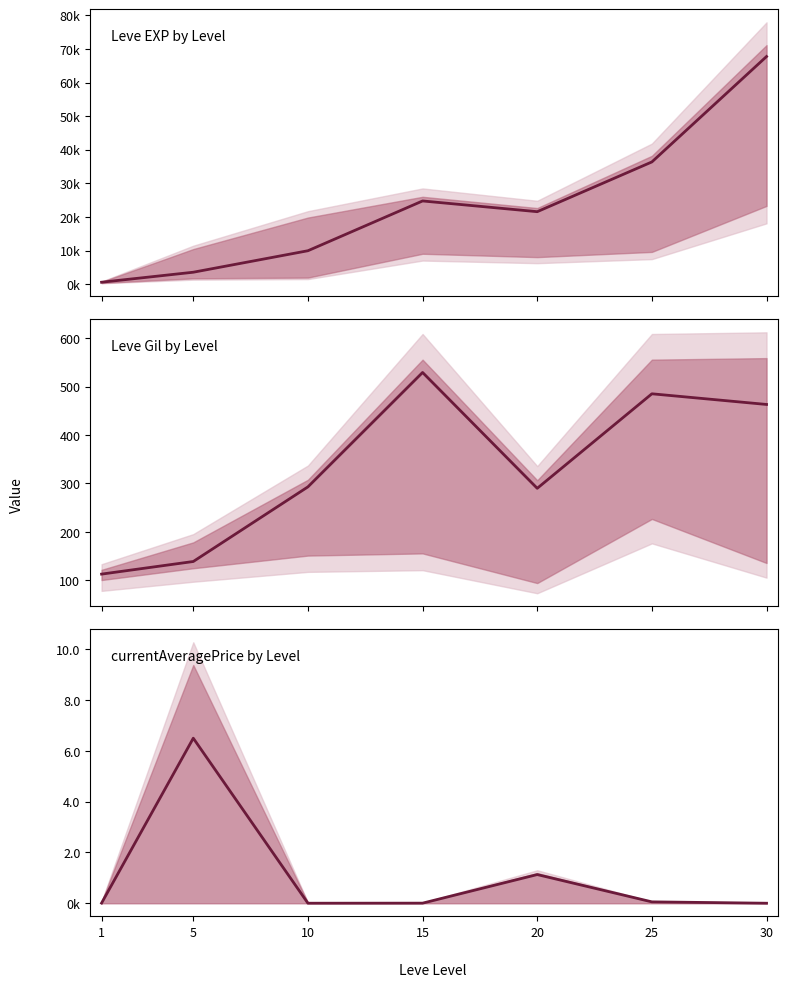

Which category has the lowest value in the currentAveragePrice by Level series?

30